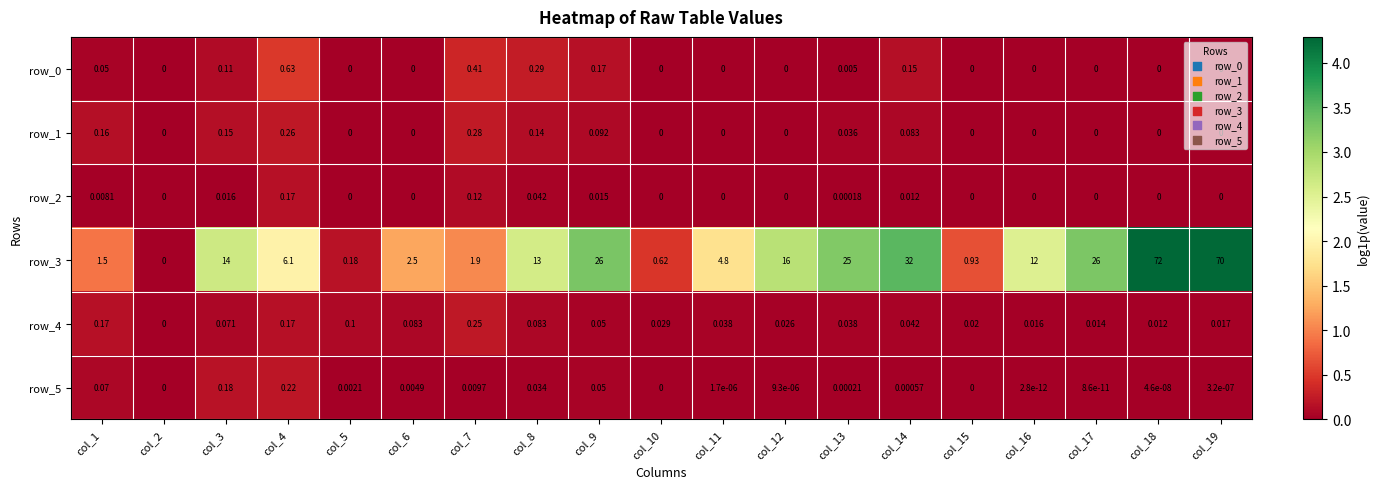

Is the value of row_5 at col_7 greater than the value of row_2 at col_6?

Yes